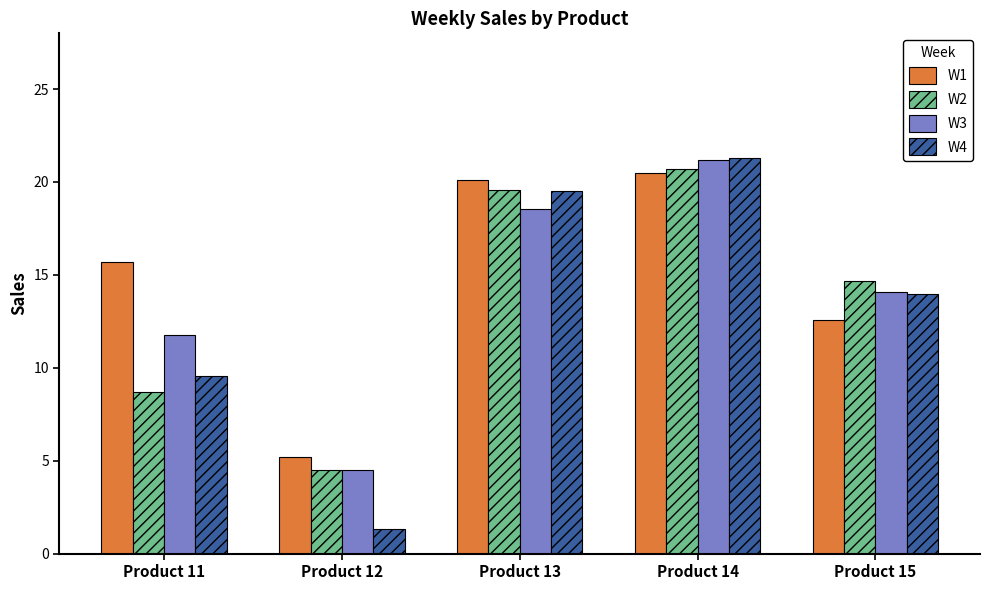

How many groups of bars are there?

5